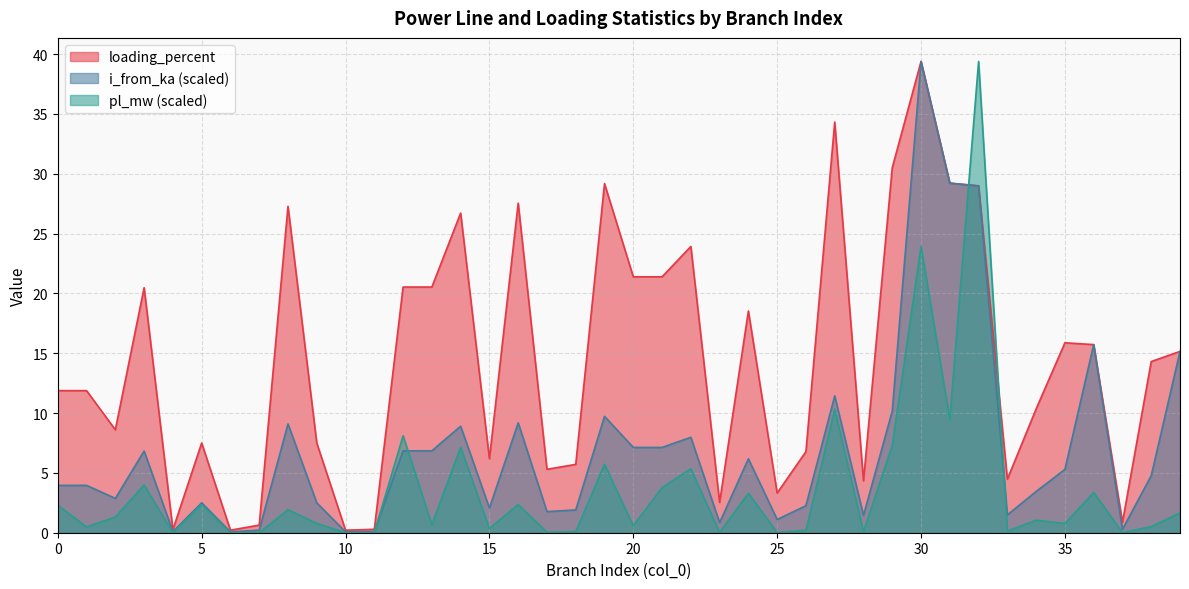

At 27, list the series in order from smallest to largest.

pl_mw, i_from_ka, loading_percent